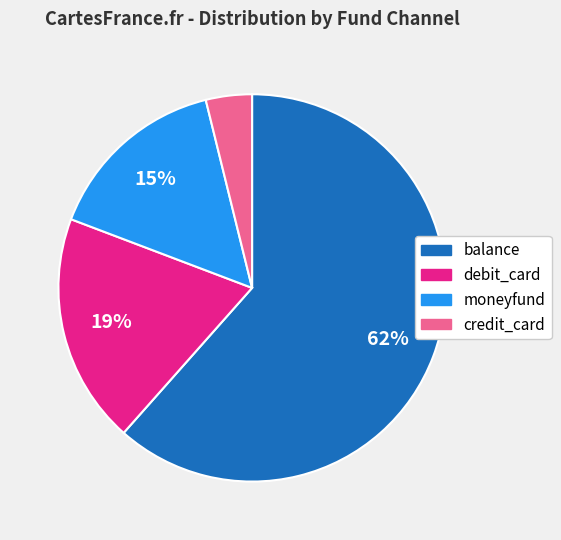

To the nearest percent, what percentage of the pie is credit_card?

4%